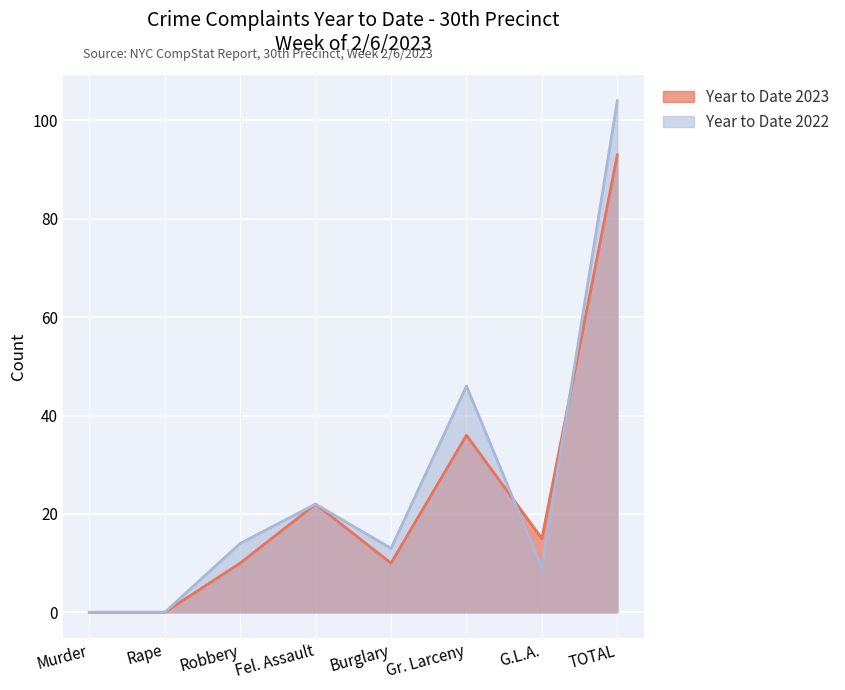

What is the total value across all series at Robbery?

24